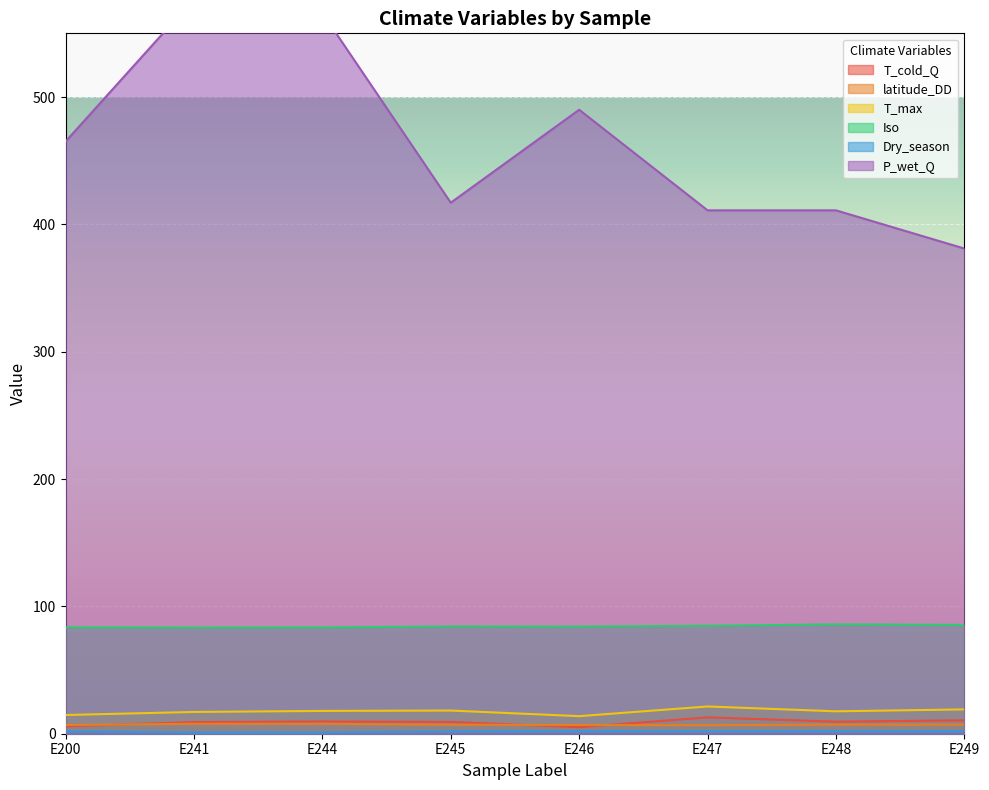

What is the value of the Dry_season point at the 8th from the left?

2.0